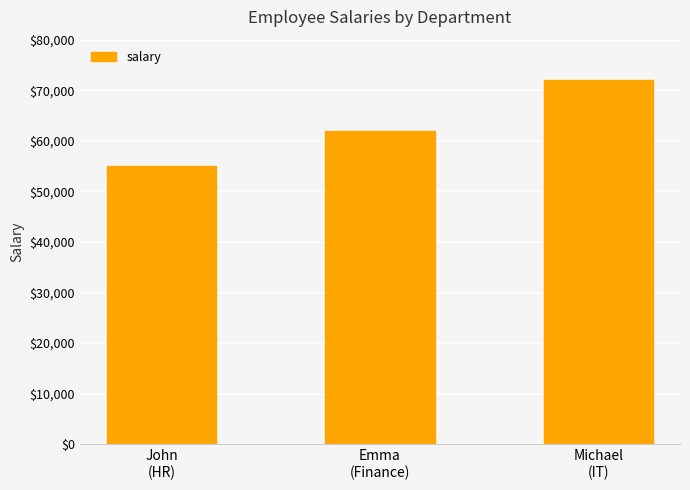

Count the values in the range 55000 to 72000.

3